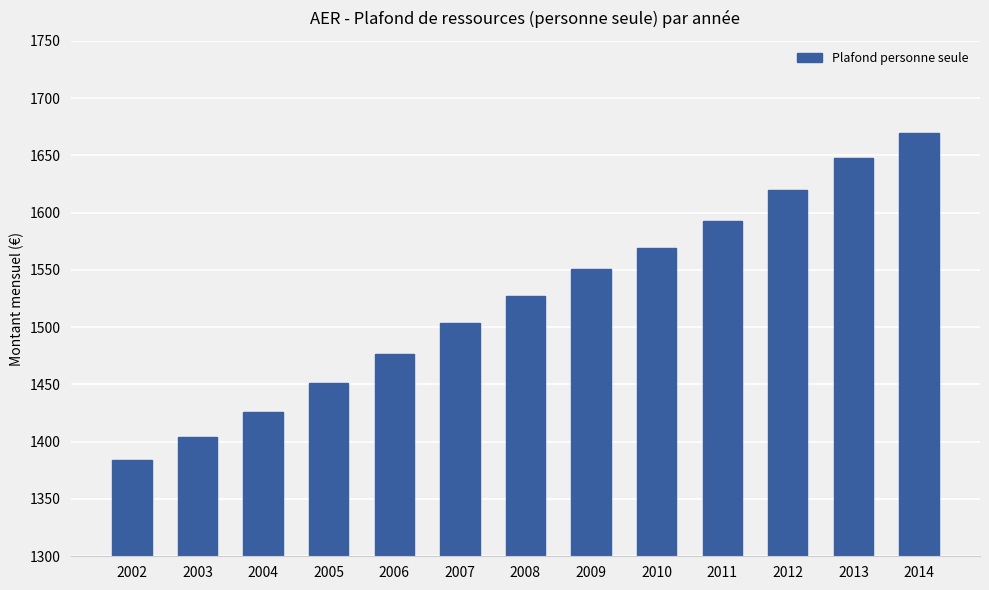

At which category does the chart reach its peak across all series?

2014